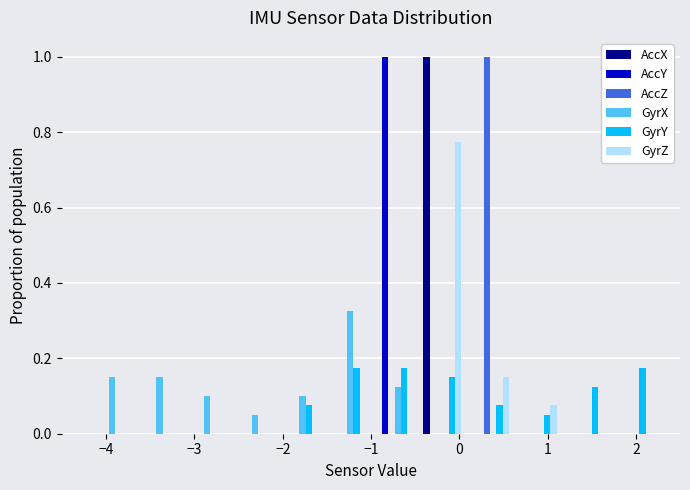

Reading left to right, list every range on the x-axis with the height of the bar of each series over it. Neither the bar edges nor the heights are printed on the chart, so give them approximately, as read against the axes.

-4.2 to -3.7: AccX=0	AccY=0	AccZ=0	GyrX=0.16	GyrY=0	GyrZ=0
-3.7 to -3.2: AccX=0	AccY=0	AccZ=0	GyrX=0.16	GyrY=0	GyrZ=0
-3.2 to -2.6: AccX=0	AccY=0	AccZ=0	GyrX=0.10	GyrY=0	GyrZ=0
-2.6 to -2.1: AccX=0	AccY=0	AccZ=0	GyrX=0.06	GyrY=0	GyrZ=0
-2.1 to -1.5: AccX=0	AccY=0	AccZ=0	GyrX=0.10	GyrY=0.08	GyrZ=0
-1.5 to -1.0: AccX=0	AccY=0	AccZ=0	GyrX=0.32	GyrY=0.18	GyrZ=0
-1.0 to -0.5: AccX=0	AccY=1.00	AccZ=0	GyrX=0.12	GyrY=0.18	GyrZ=0
-0.5 to 0.1: AccX=1.00	AccY=0	AccZ=0	GyrX=0	GyrY=0.16	GyrZ=0.78
0.1 to 0.6: AccX=0	AccY=0	AccZ=1.00	GyrX=0	GyrY=0.08	GyrZ=0.16
0.6 to 1.2: AccX=0	AccY=0	AccZ=0	GyrX=0	GyrY=0.06	GyrZ=0.08
1.2 to 1.7: AccX=0	AccY=0	AccZ=0	GyrX=0	GyrY=0.12	GyrZ=0
1.7 to 2.2: AccX=0	AccY=0	AccZ=0	GyrX=0	GyrY=0.18	GyrZ=0